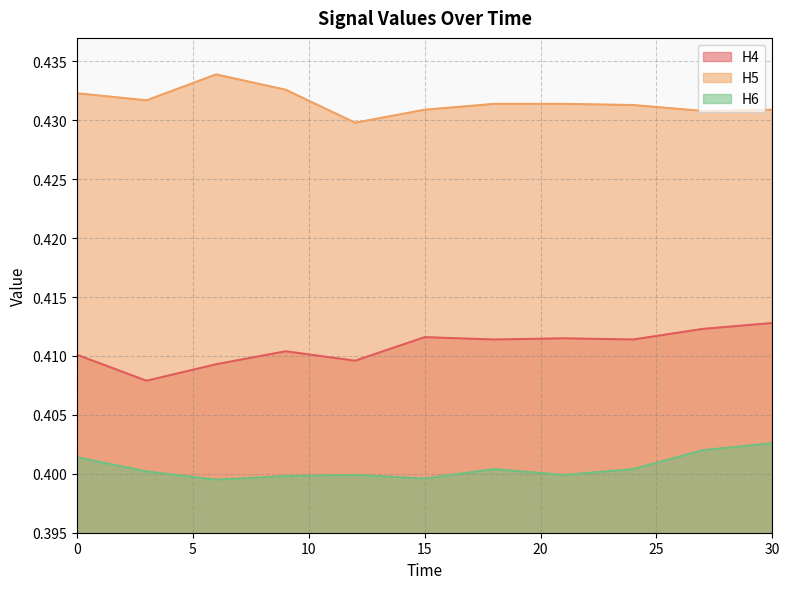

True or false: H4 and H5 intersect in this chart.

False